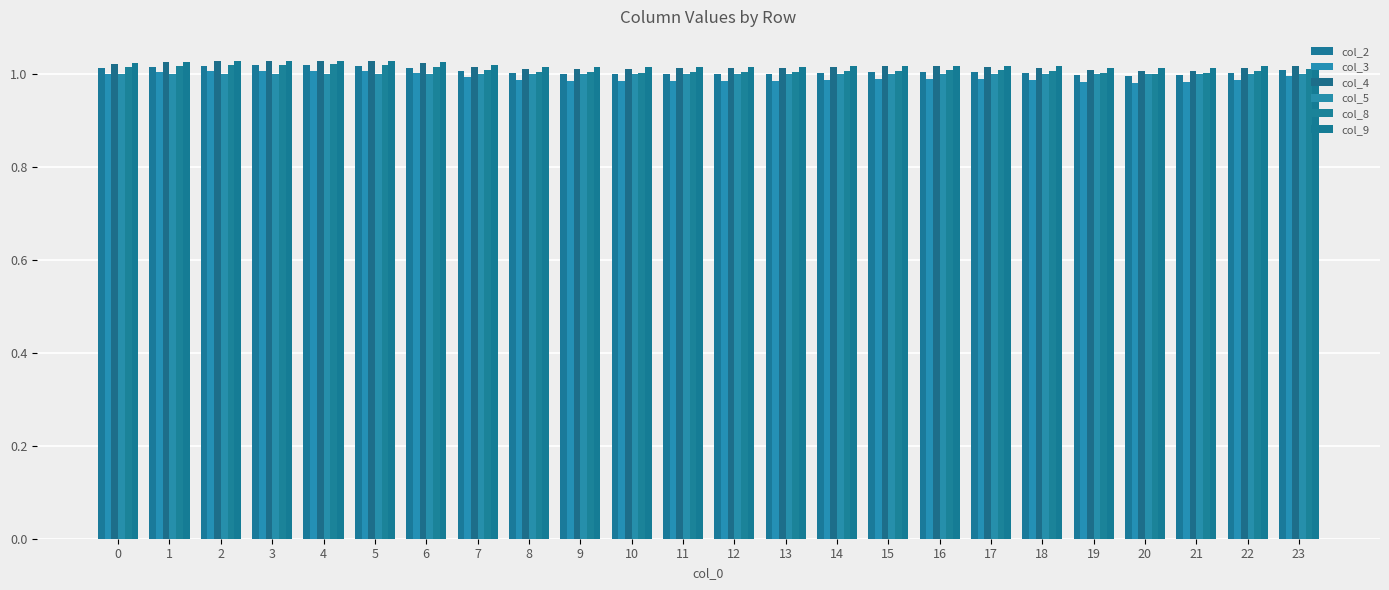

What is the greatest value displayed?

1.0